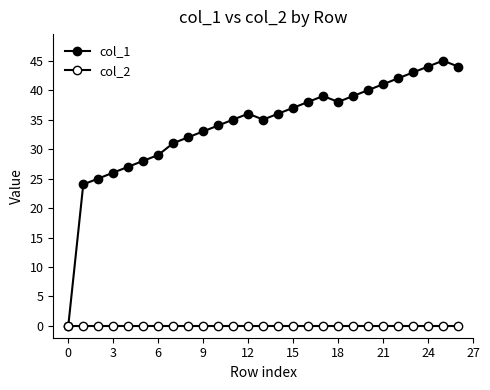

Which series has the largest total across all categories?

col_1